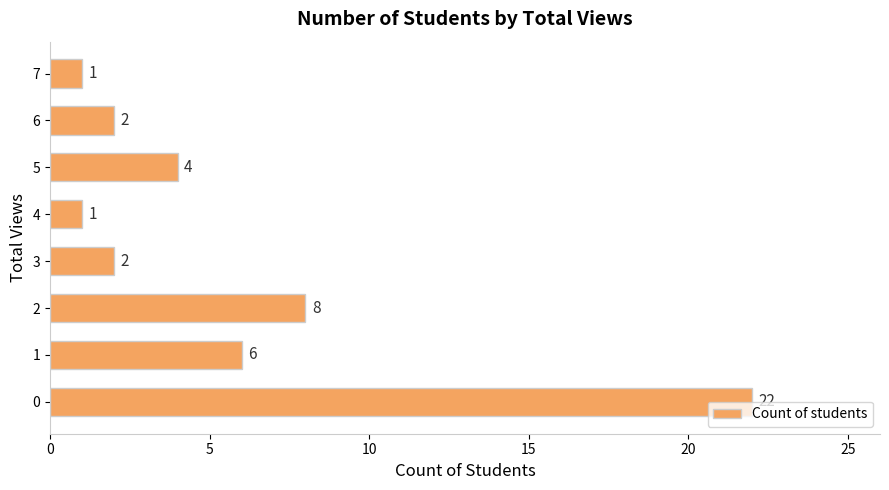

What is the change in value from 0 to 5?

-18